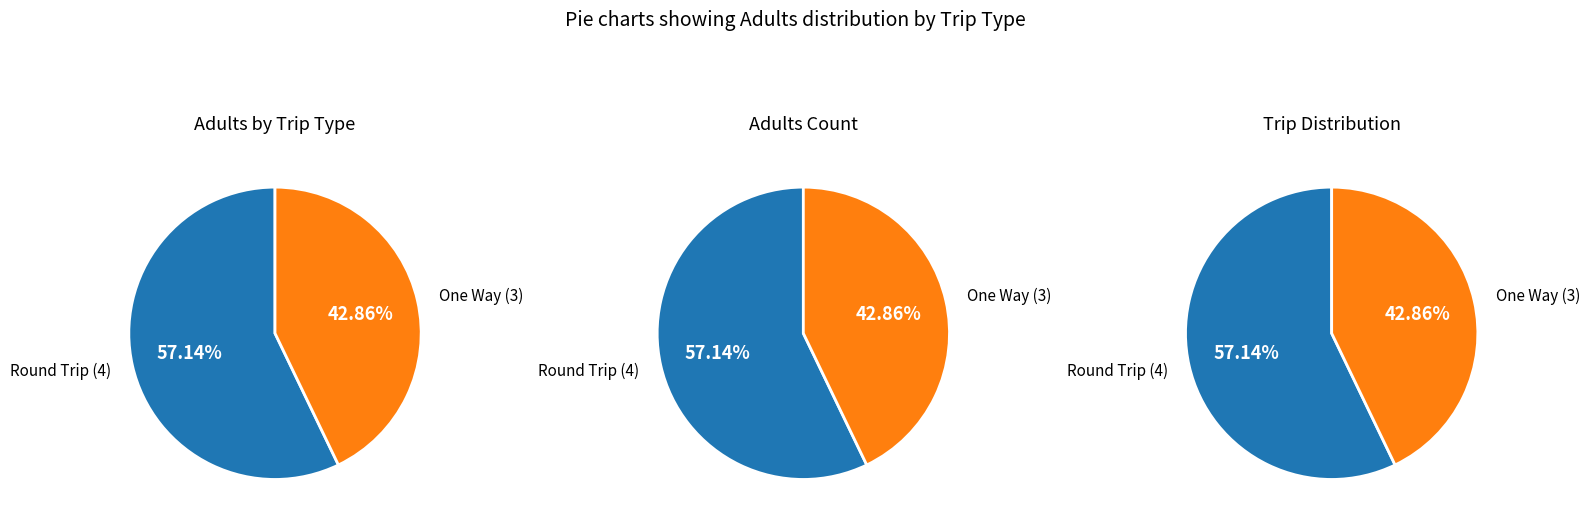

How many slices are in this pie chart?

2